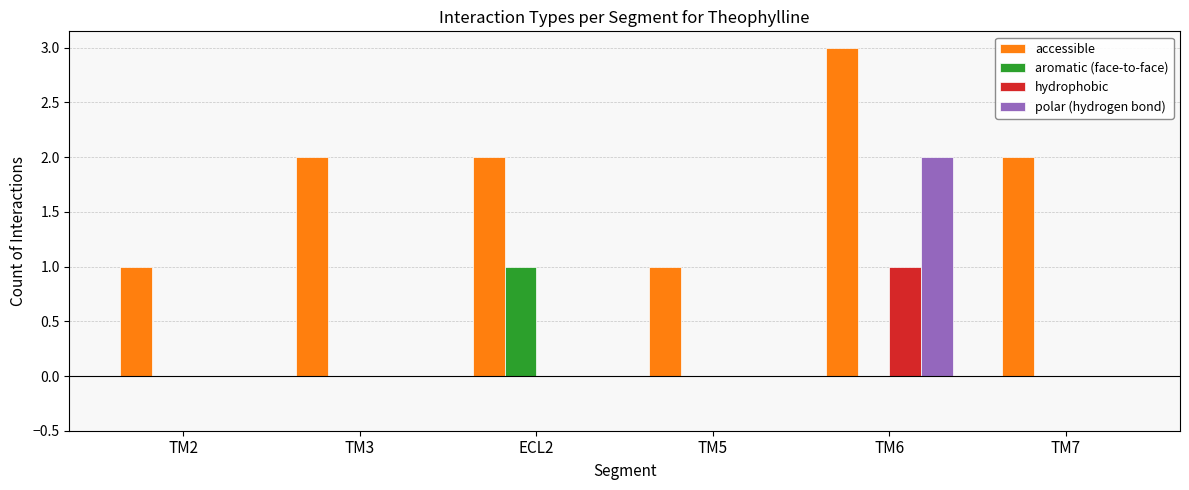

The value of accessible at TM2 is 2. True or false?

False